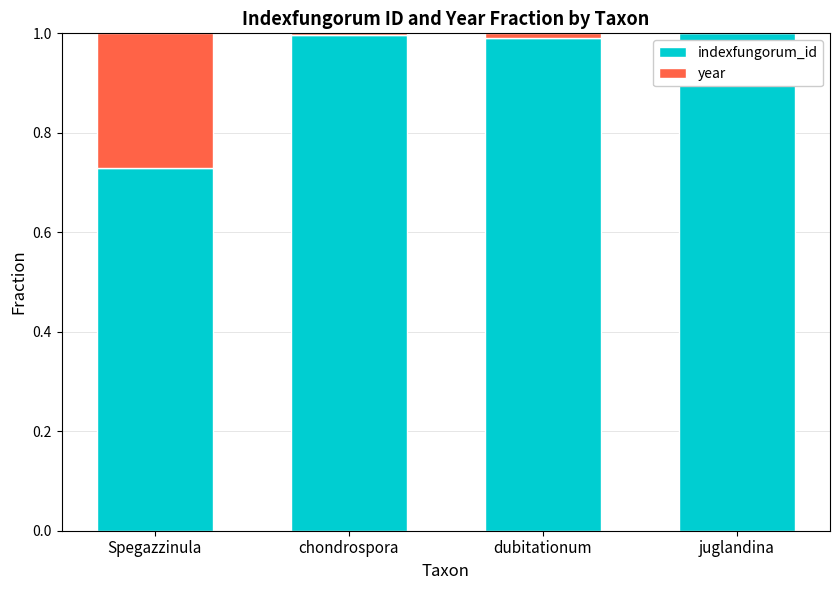

The value of indexfungorum_id at dubitationum is 0.4. True or false?

False